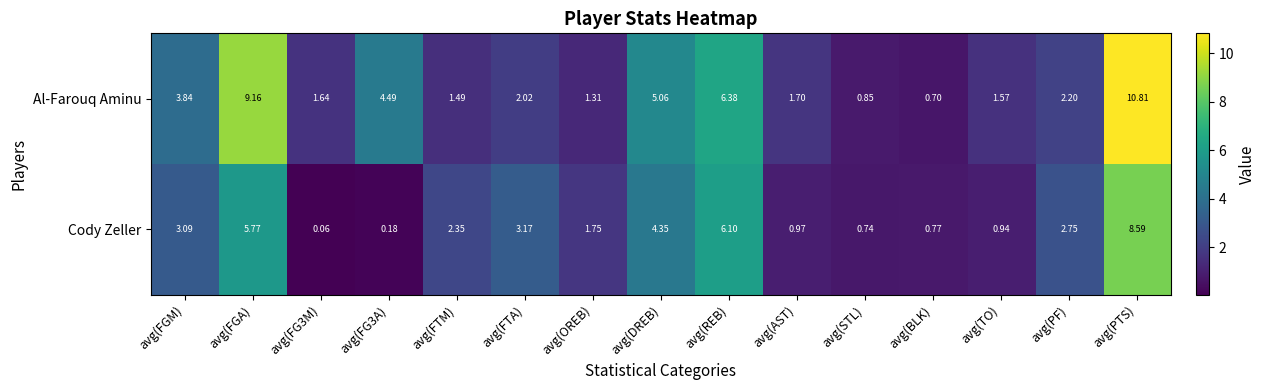

At which category does the chart reach its peak across all series?

avg(PTS)